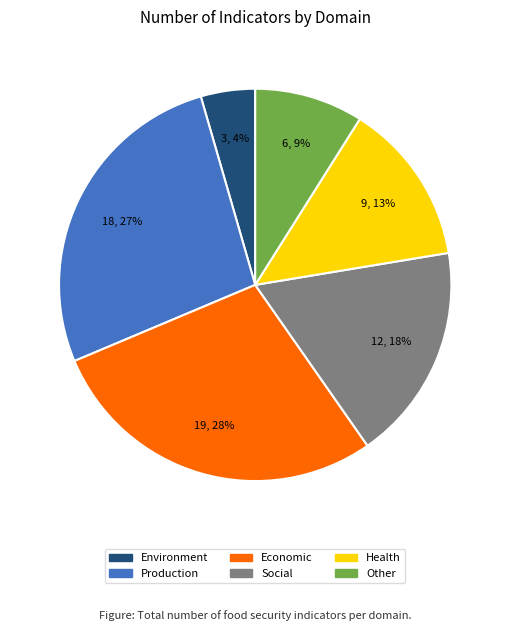

Count the number of slices in the pie.

6